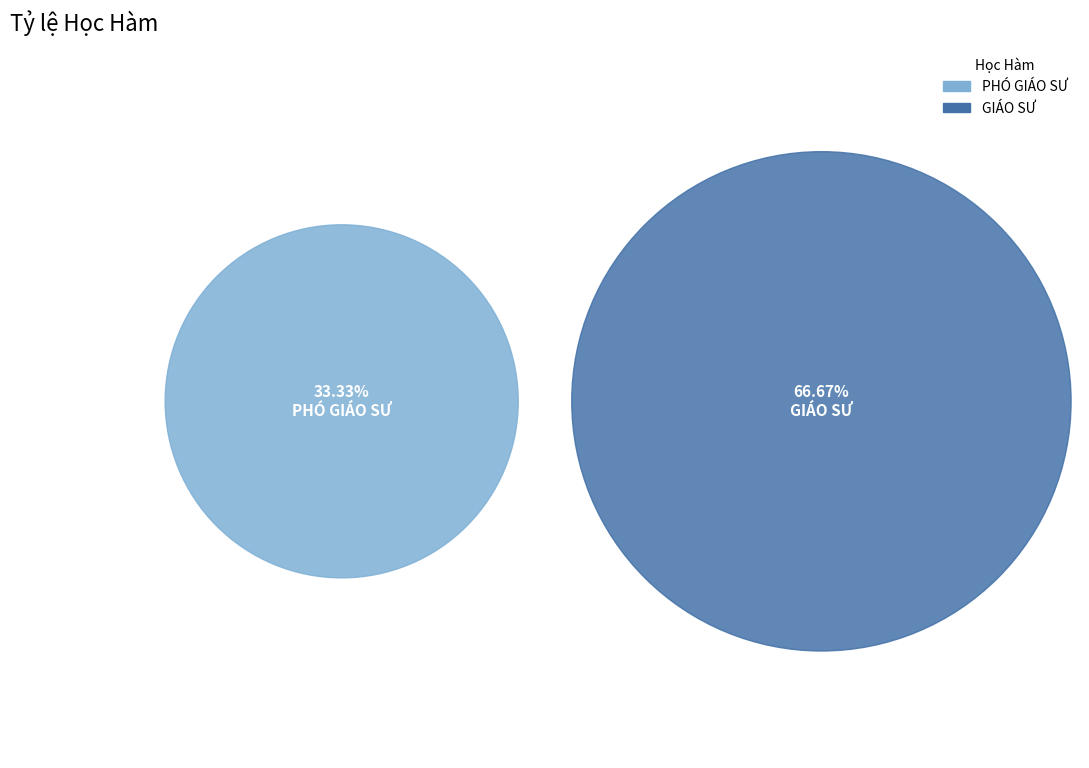

How much of the chart is everything except GIÁO SƯ?

33.3%